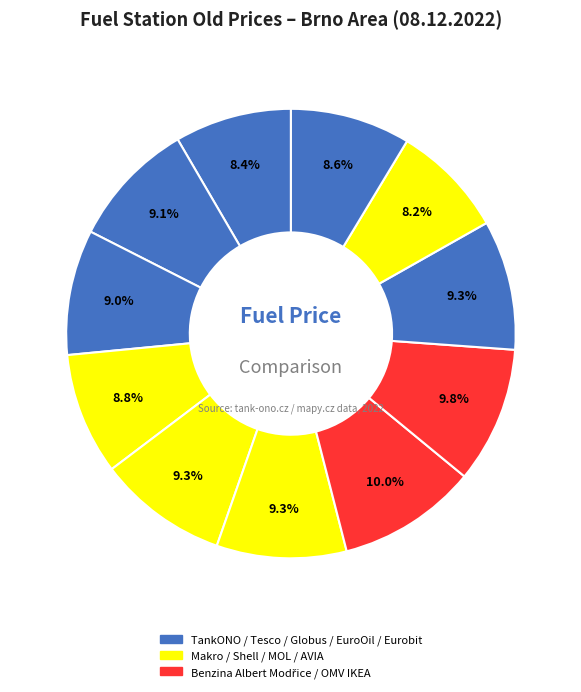

Count the number of slices in the pie.

11